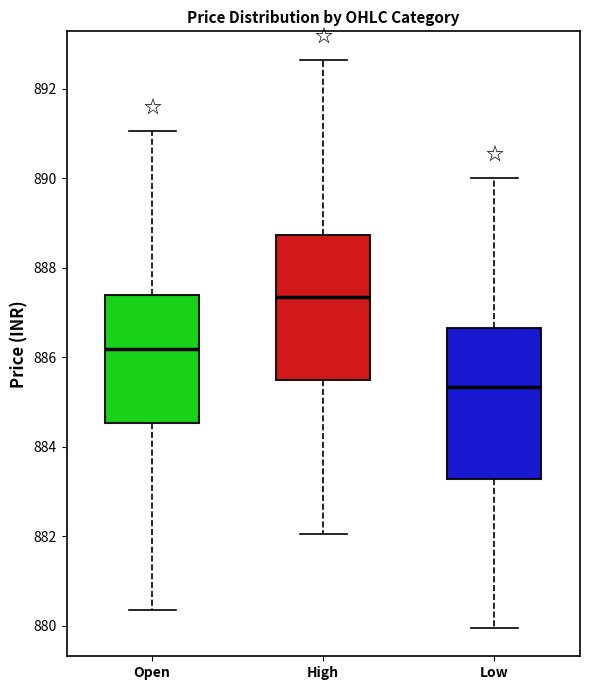

Reading left to right, transcribe this box plot: for each box, give where its median line is, the range the box spans, and where its two whiskers end, as read against the y-axis. The values are not printed on the chart, so give them approximately, as read against the axis.

Open: median 886.2, box 884.6 to 887.4, whiskers 880.4 to 891.0
High: median 887.4, box 885.4 to 888.8, whiskers 882.0 to 892.6
Low: median 885.4, box 883.2 to 886.6, whiskers 880.0 to 890.0